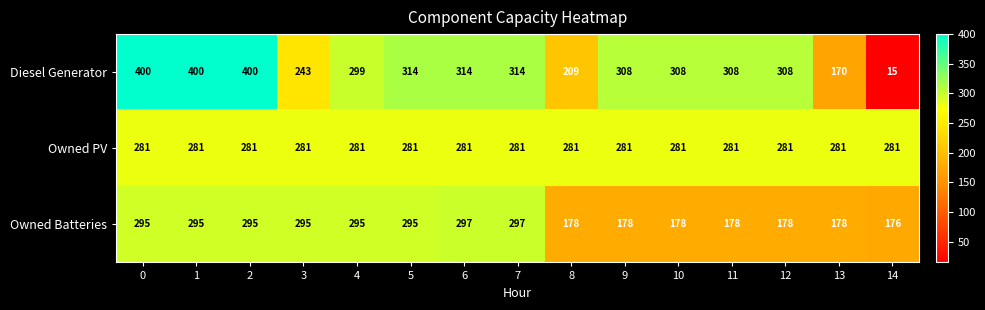

At how many categories does at least one series exceed 133?

15